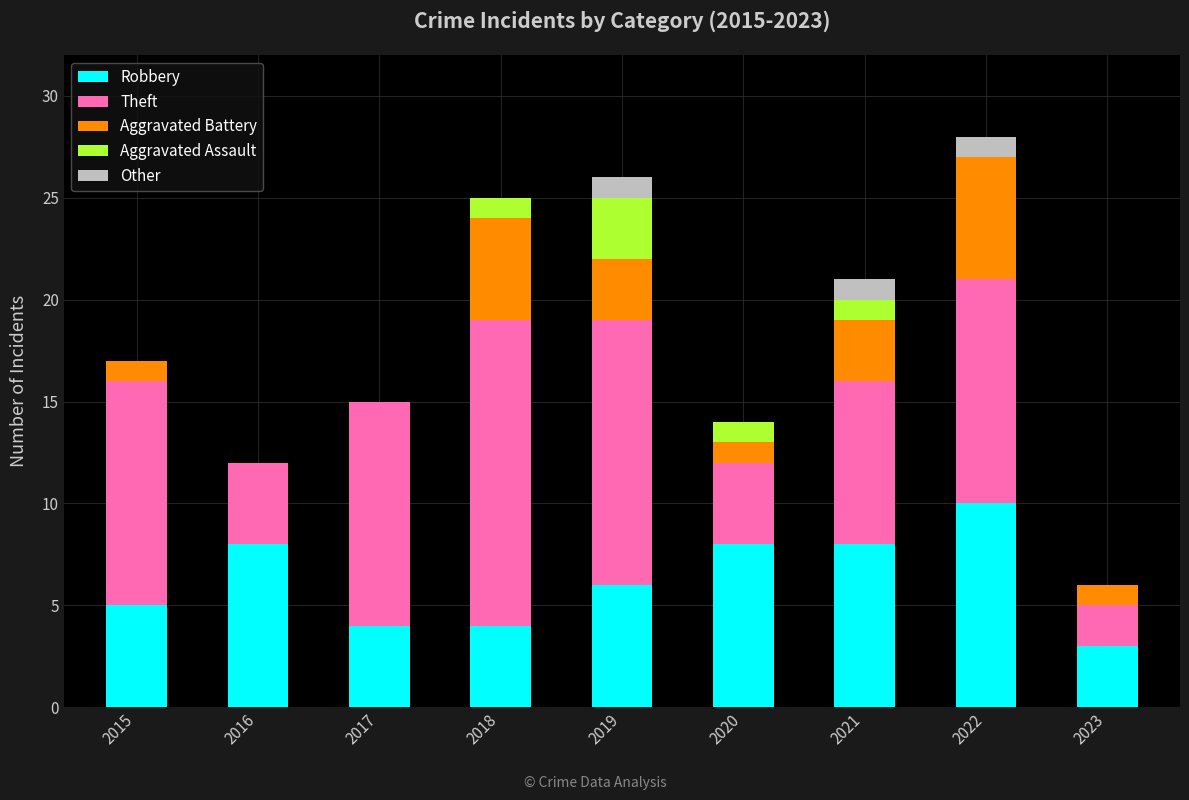

Is it true that Robbery equals 6 at 2019?

True